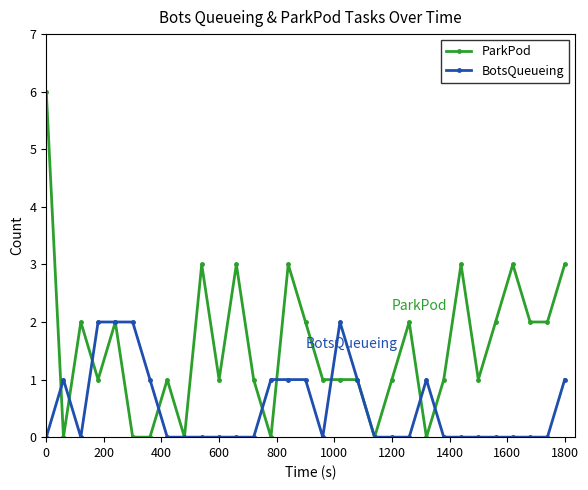

Which series has the widest spread of values?

ParkPod